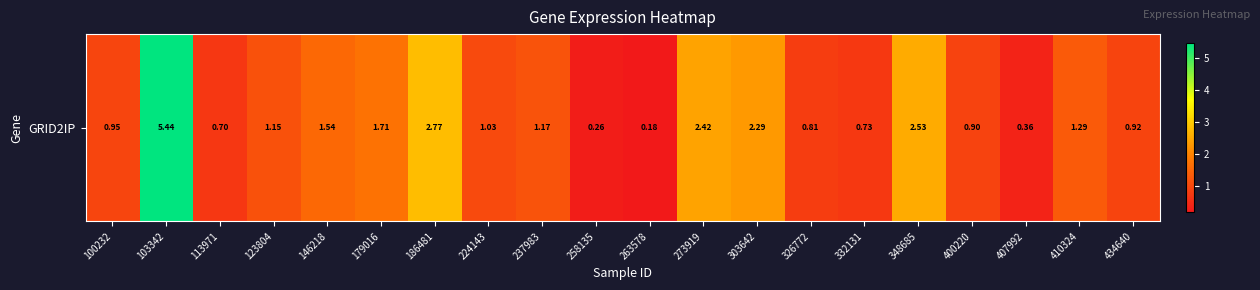

Where does the data first go above 1?

103342